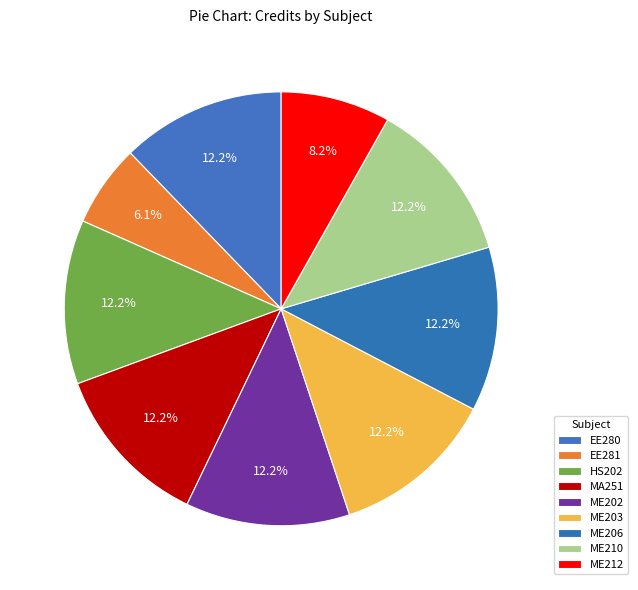

Is ME212 the majority of the pie?

No